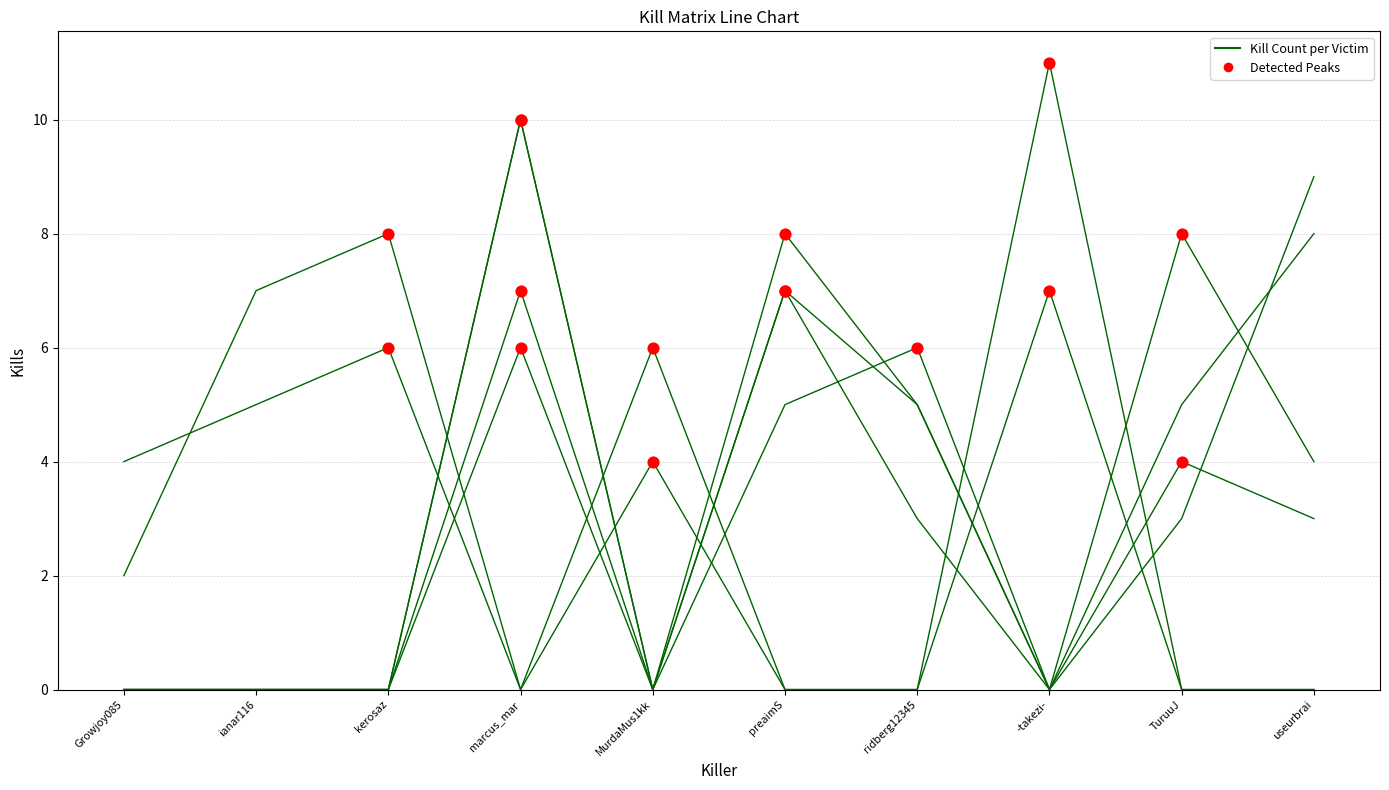

How many lines are shown in the chart?

6